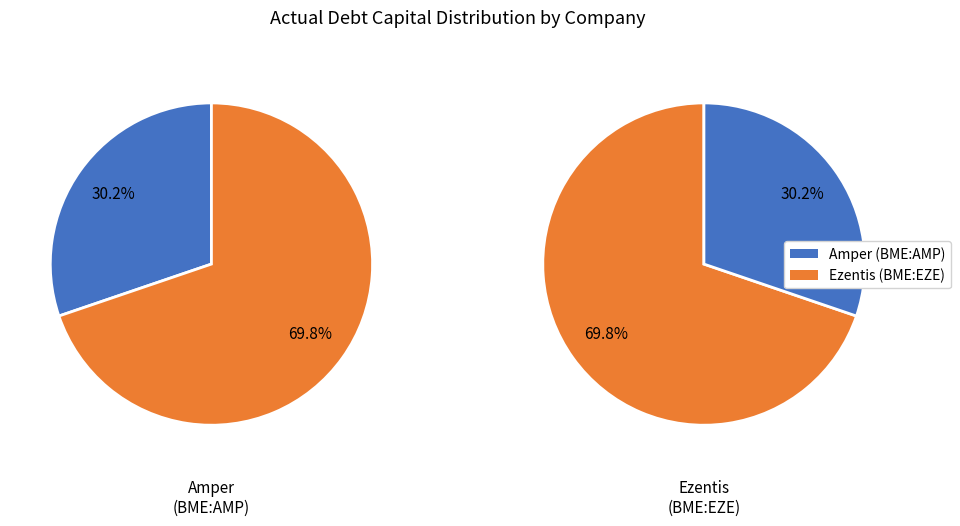

To the nearest percent, what is the difference between the largest and smallest slice percentages?

40%